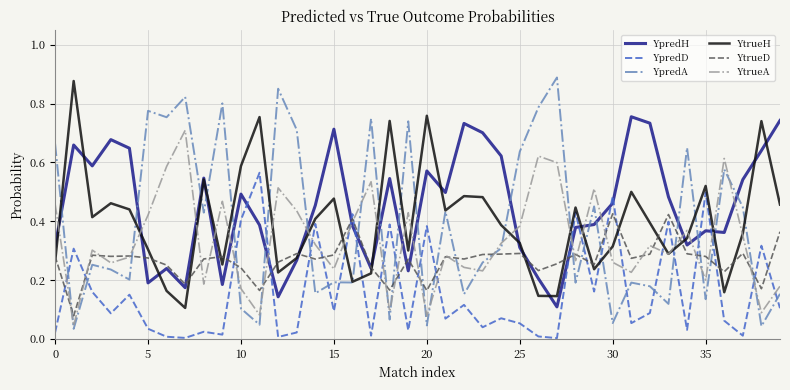

Which series has the largest range (max minus min)?

YpredA